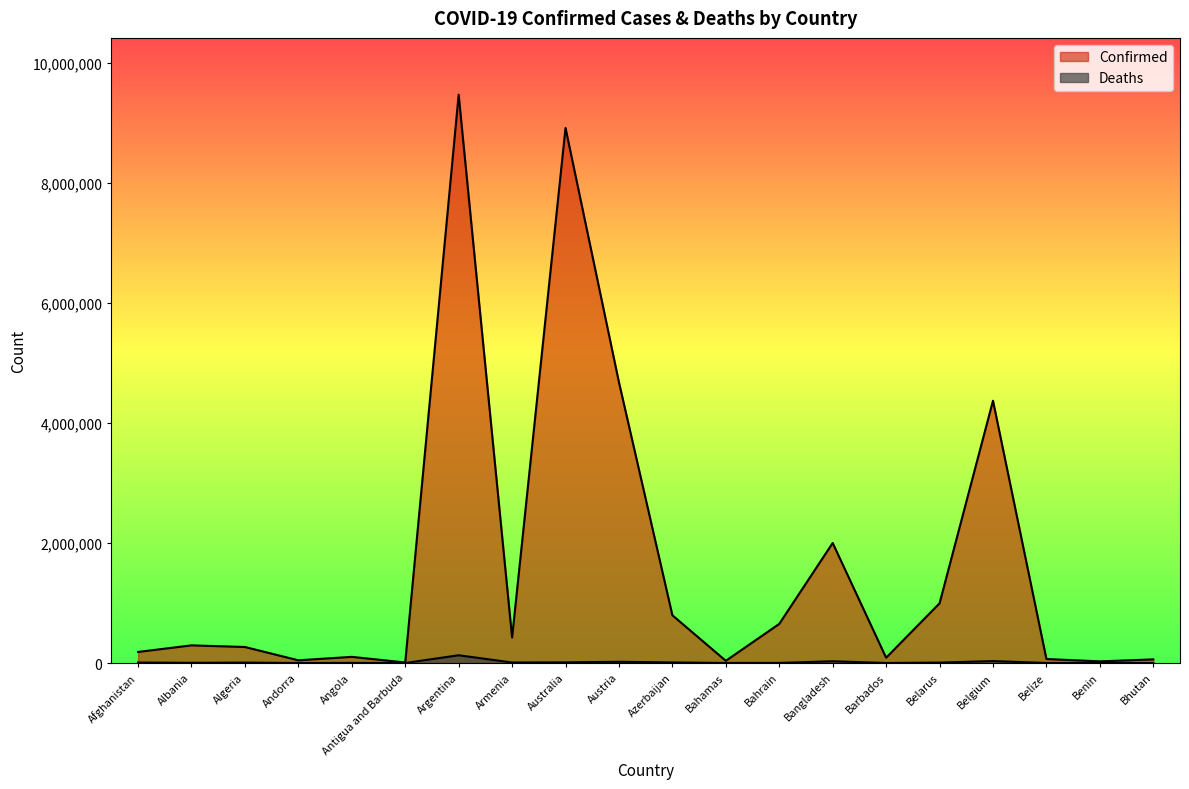

Where does the Deaths series first go above 6875?

Afghanistan